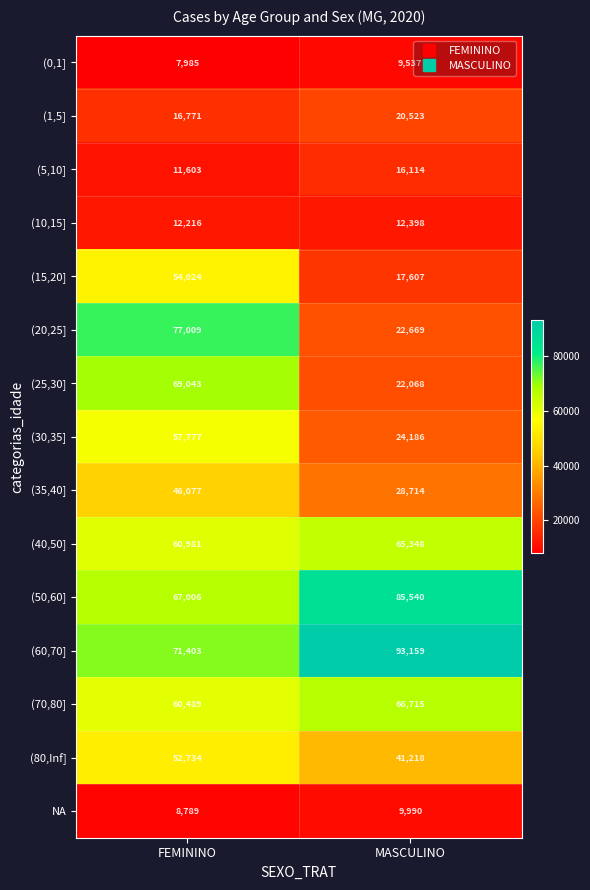

What is the difference between the maximum and minimum values in the (35,40] series?

17363